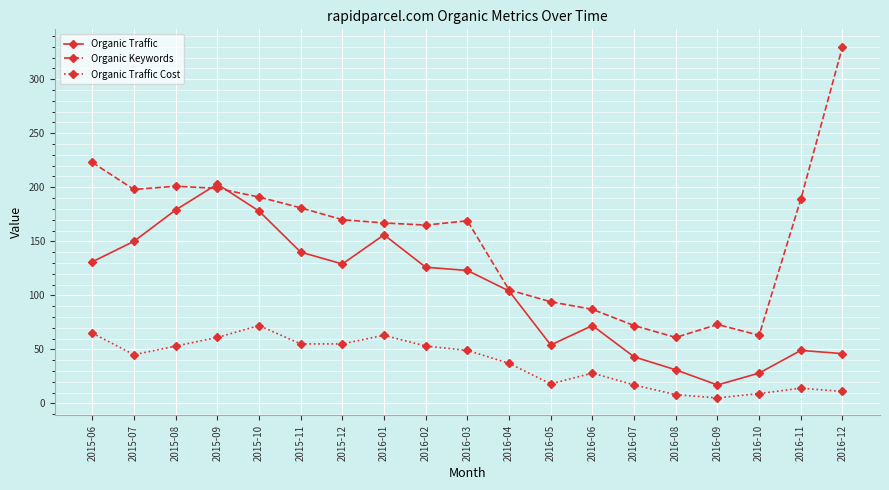

True or false: Organic Traffic Cost has more than 0 interior local peaks.

True